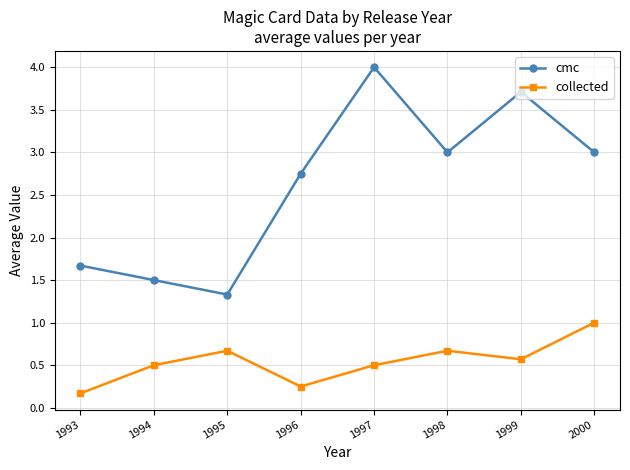

True or false: cmc and collected intersect in this chart.

False